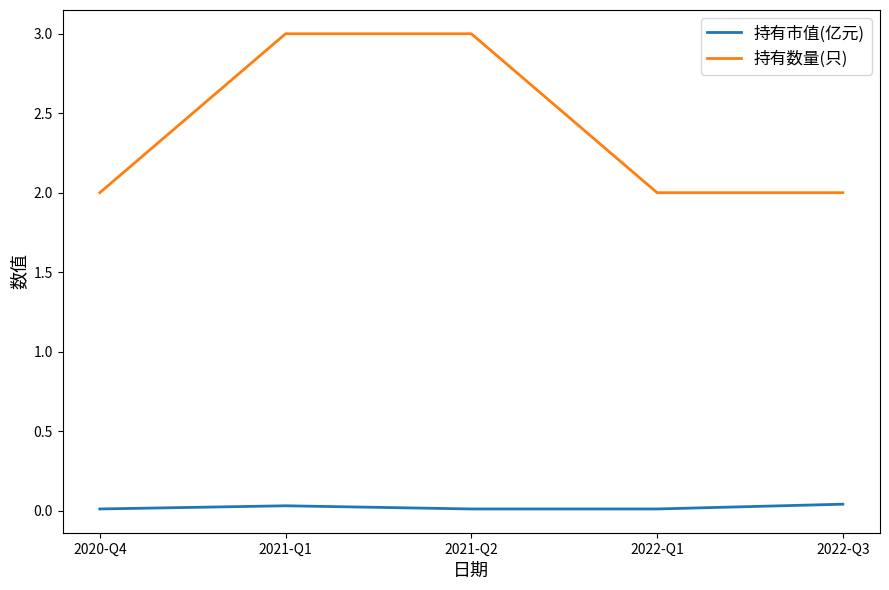

Rank the series at 2022-Q1 from highest to lowest value.

持有数量(只), 持有市值(亿元)